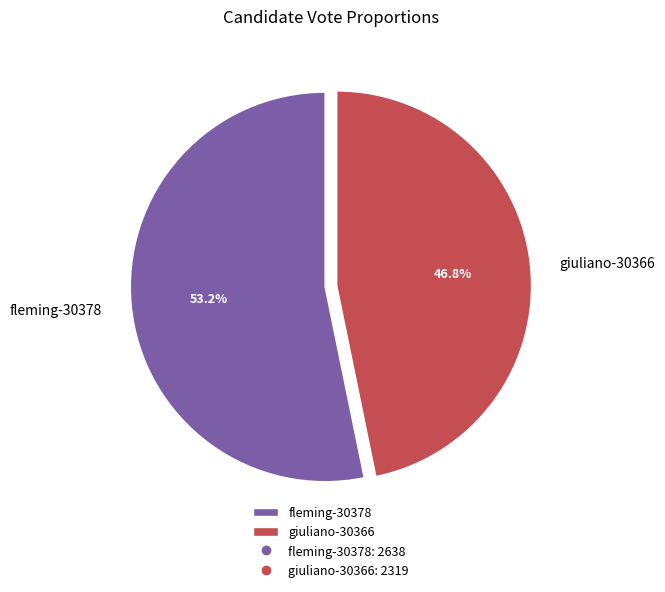

Rank the categories by value from lowest to highest.

giuliano-30366, fleming-30378